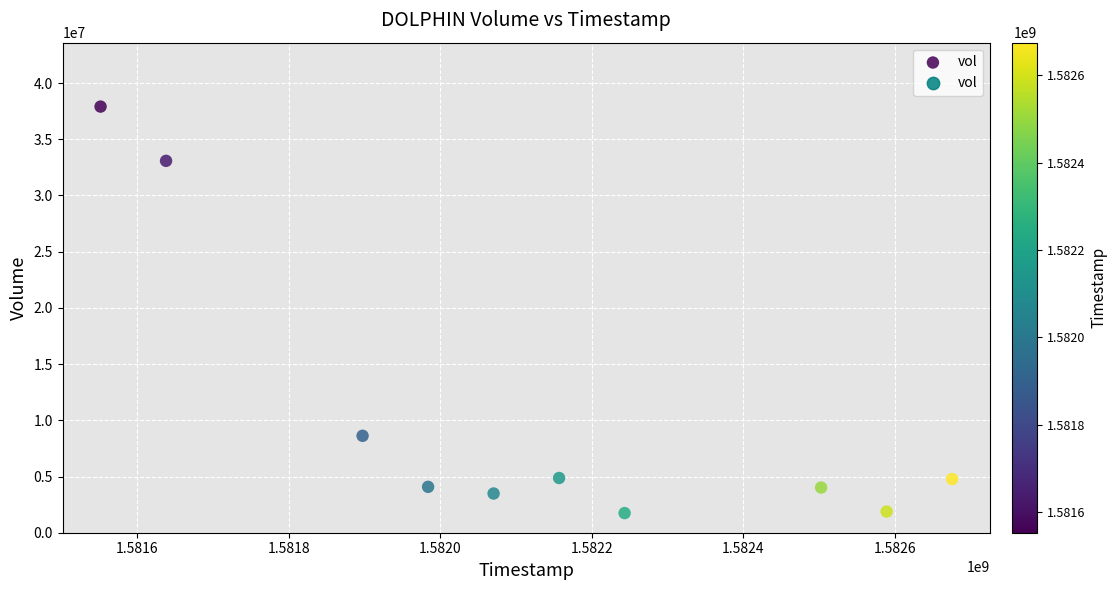

What is the range of Y values (max minus min)?

36159300